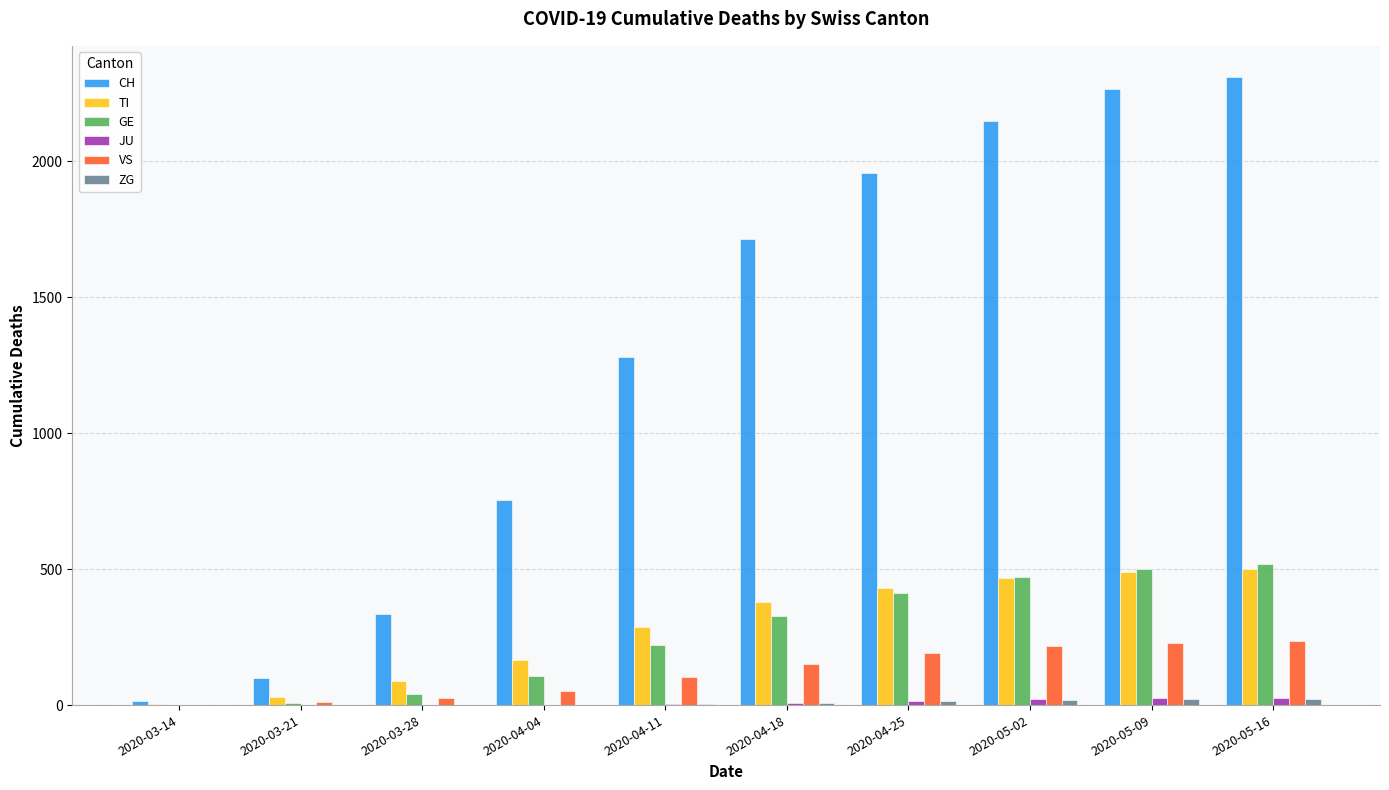

Between 2020-04-11 and 2020-05-09, which series saw the biggest shift?

CH